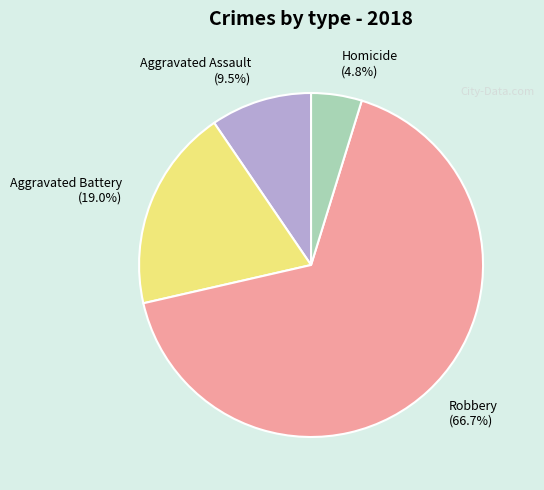

Rank the categories by value from highest to lowest.

Robbery, Aggravated Battery, Aggravated Assault, Homicide